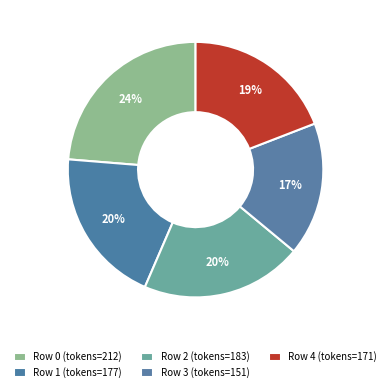

How many segments does this pie chart have?

5